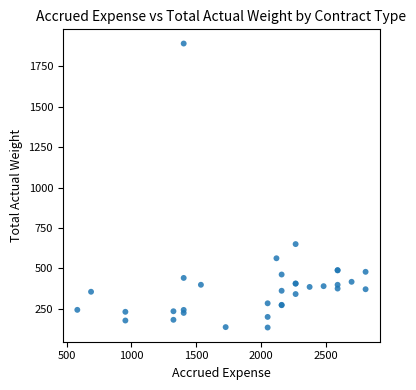

What Y value in the scatter plot is closest to 1012?

650.2